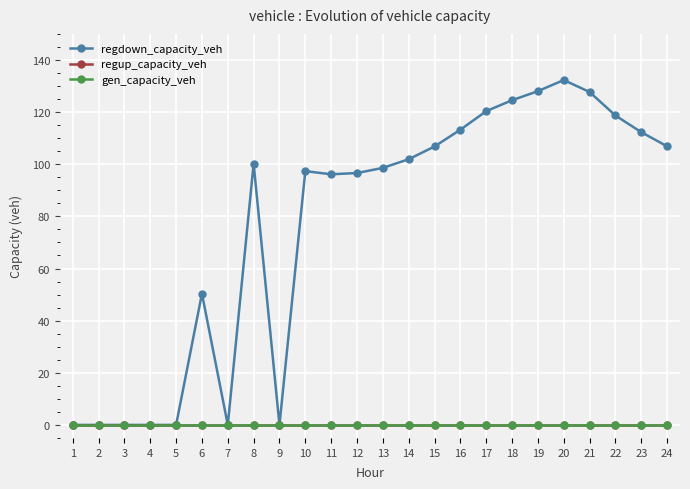

True or false: regdown_capacity_veh and gen_capacity_veh intersect in this chart.

False